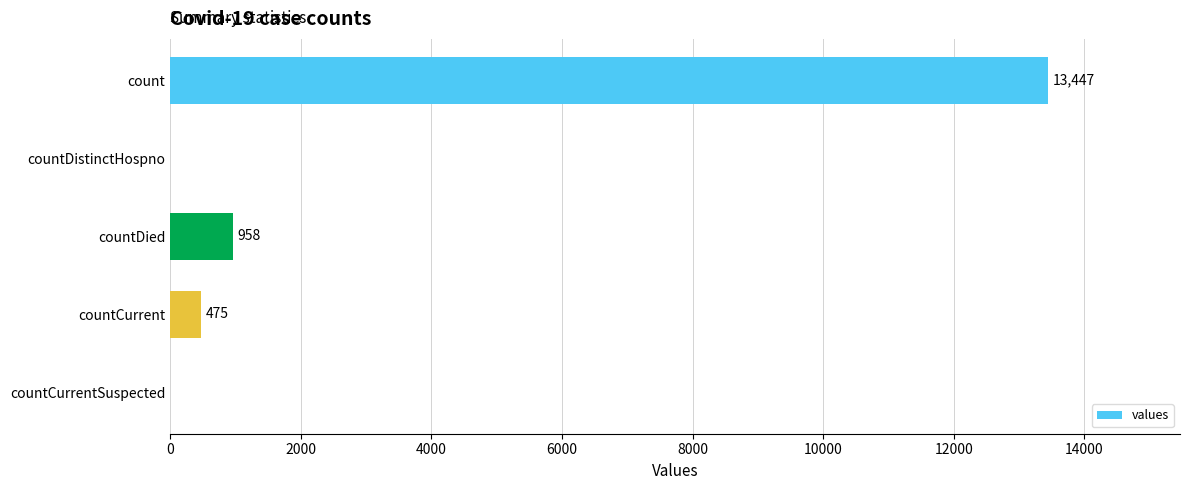

What is the sum of all values?

14880